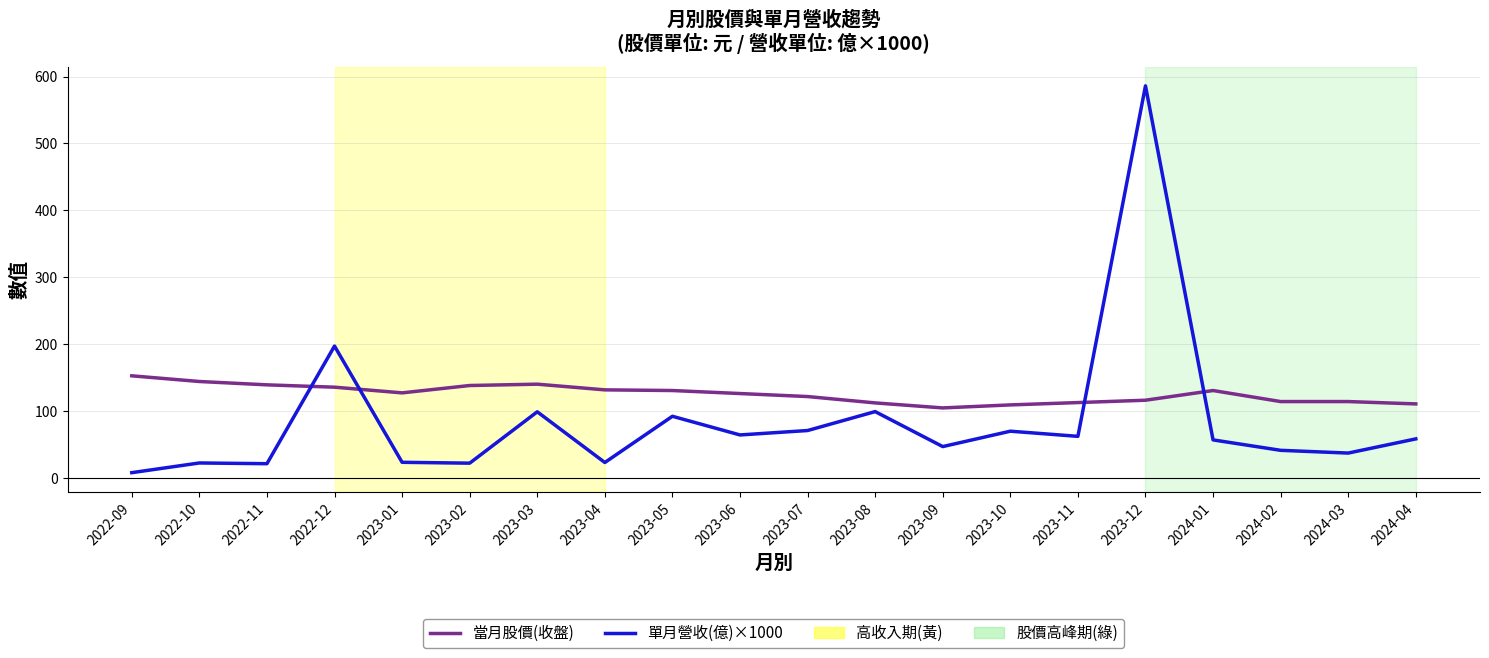

Between which two adjacent categories do 當月股價(收盤) and 單月營收(億)×1000 first intersect?

2022-11 and 2022-12